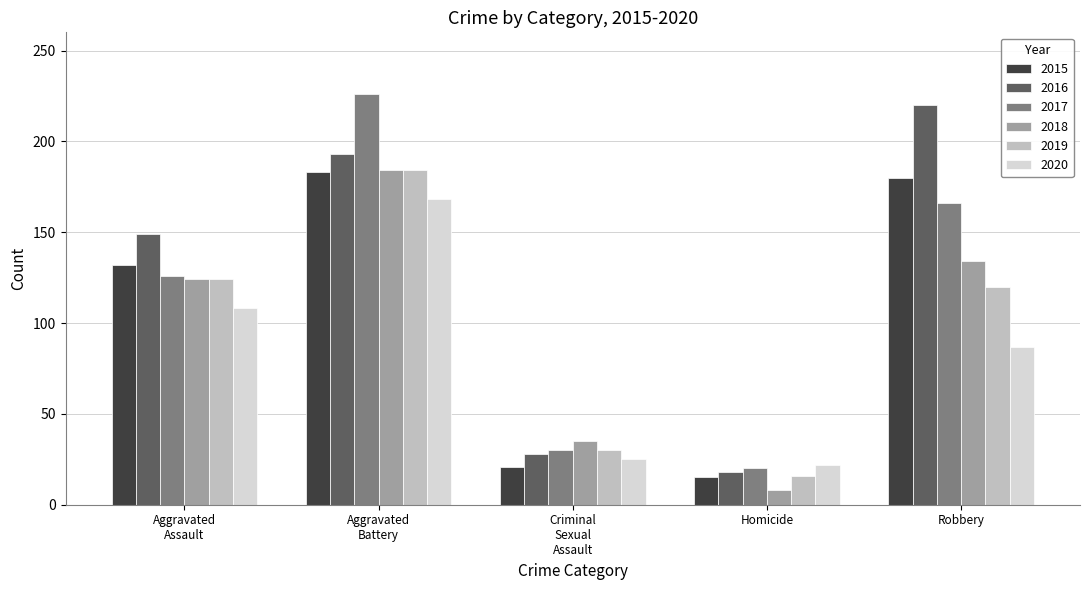

At how many categories does at least one series exceed 106?

3